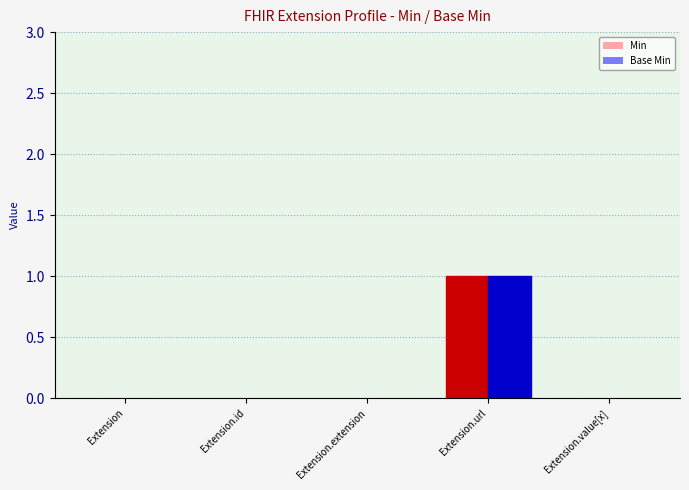

The Min series shows 1 at Extension.url. True or false?

True